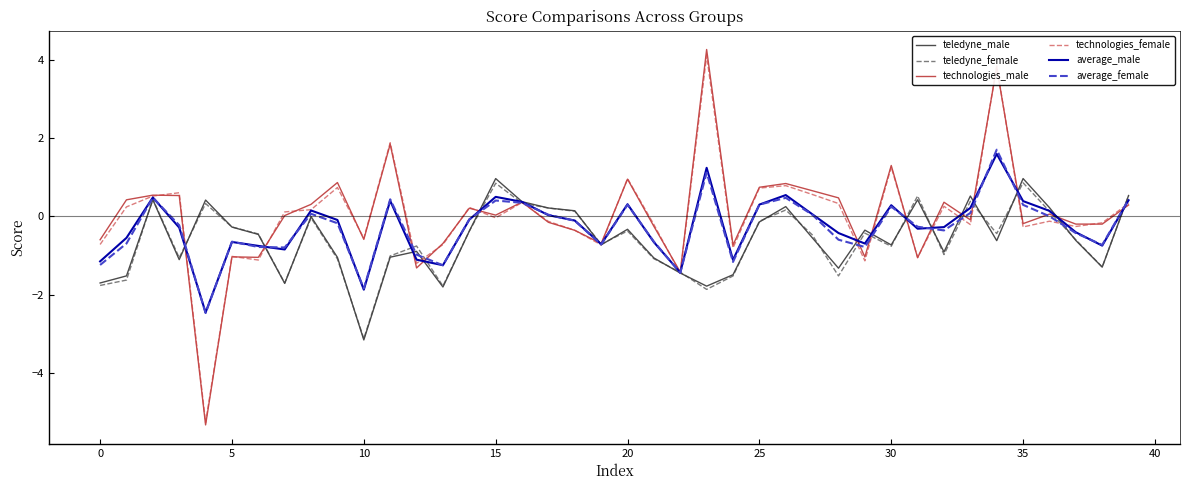

Which series has the largest range (max minus min)?

technologies_male